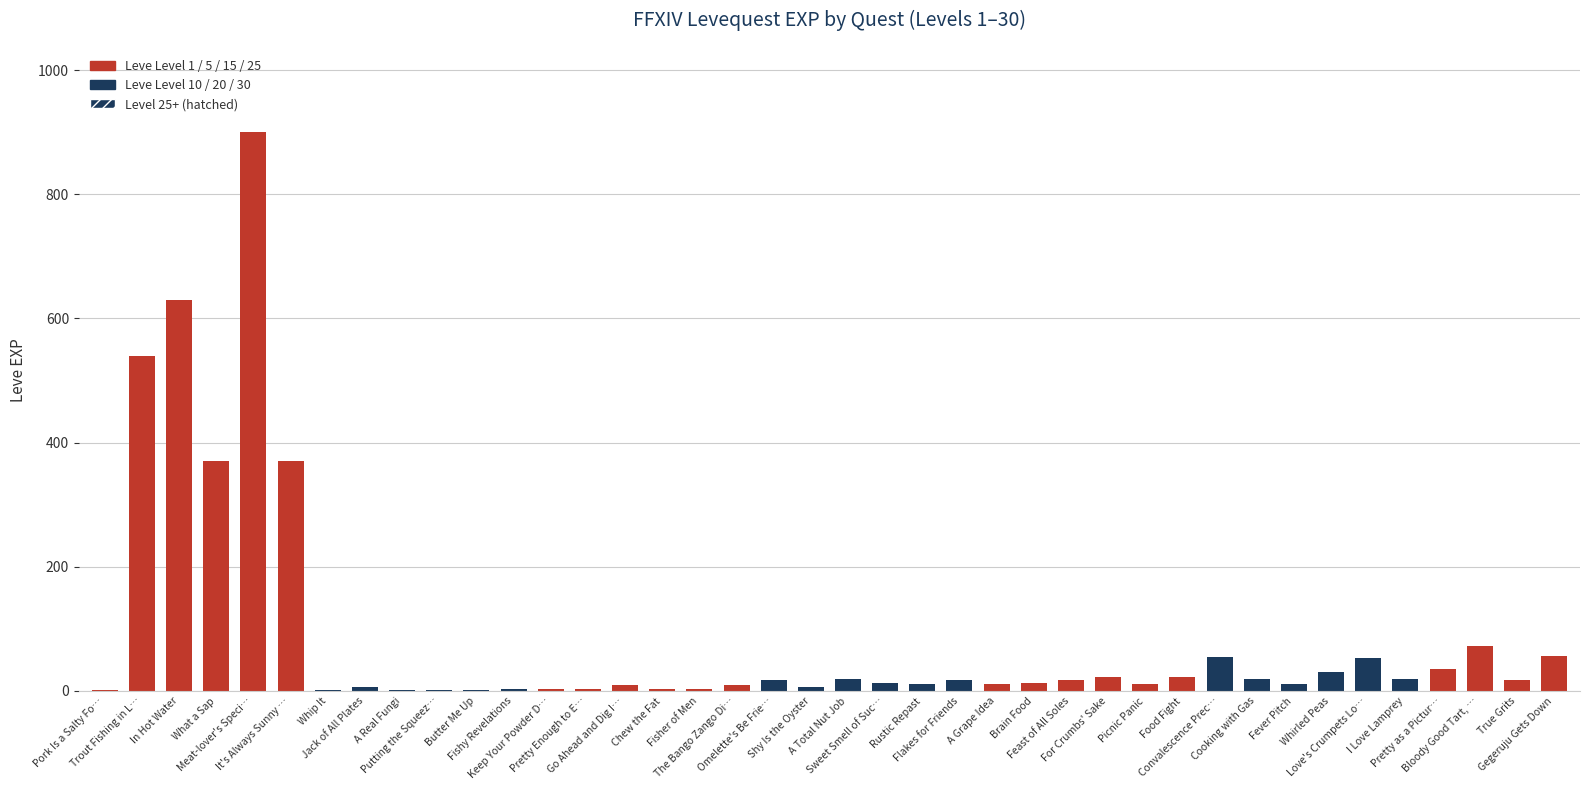

What is the sum of all values?

3413